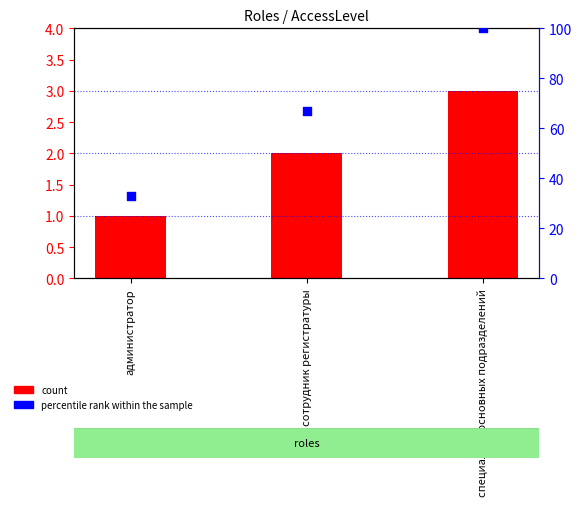

What are all the series names shown in the legend?

count, percentile rank within the sample